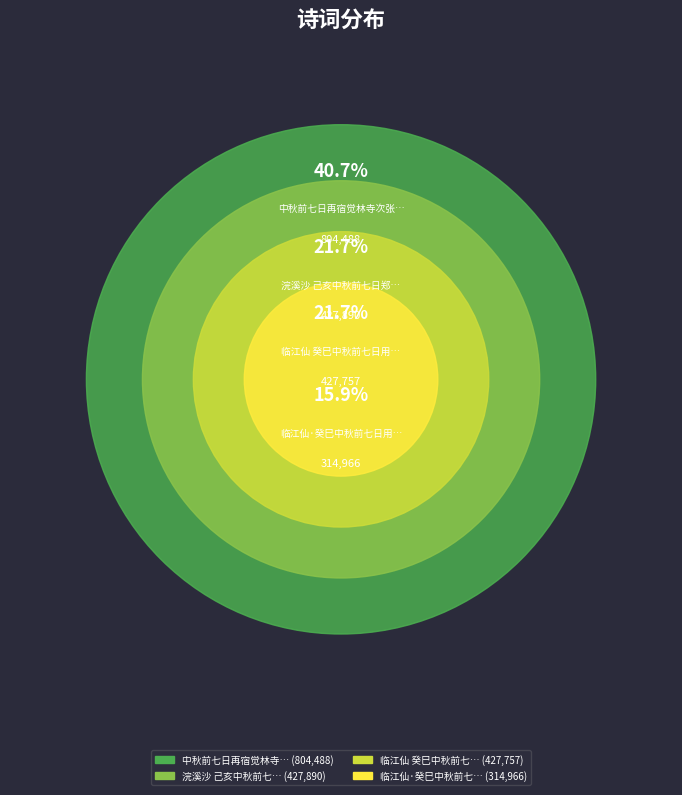

What percentage is NOT represented by 浣溪沙 己亥中秋前七日郑君量自孝丰寄惠新茶，漫拈坡翁游南山韵报之?

78.3%